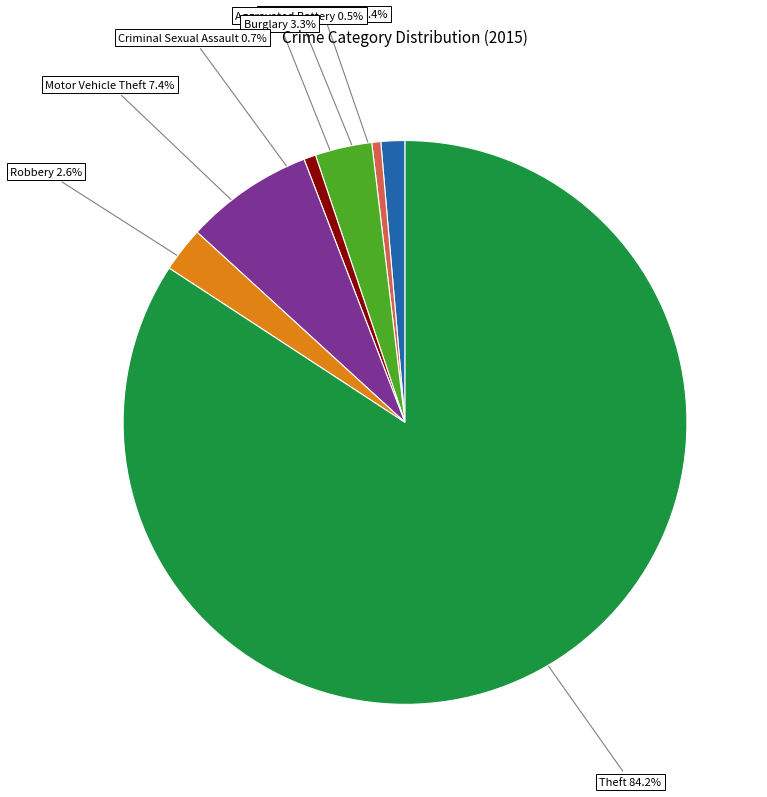

How many slices are in this pie chart?

7